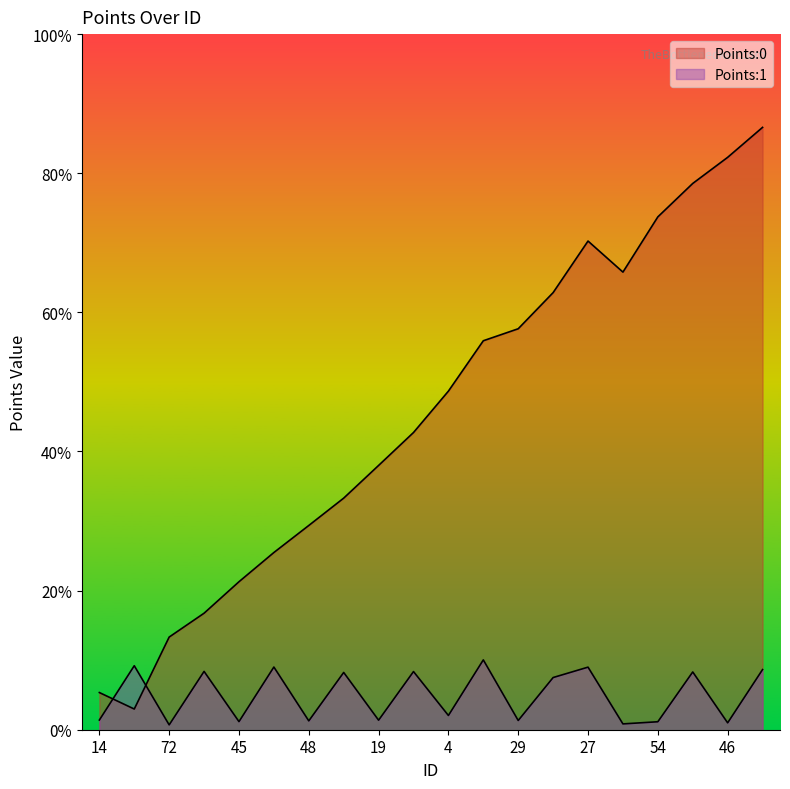

Is it true that Points:1 equals 0.0 at 72?

True